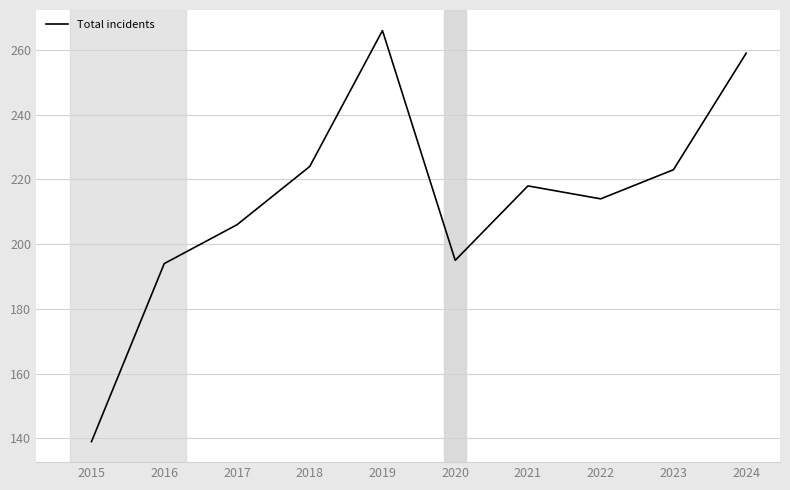

How many lines are shown in the chart?

1